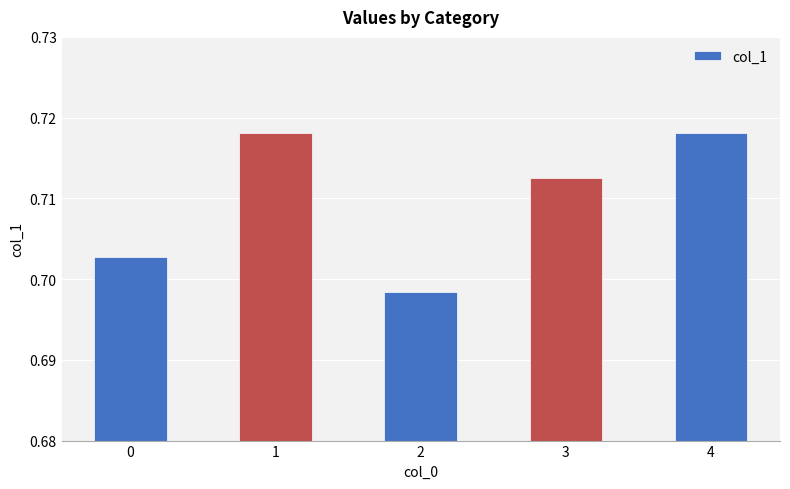

Count the values in the range 0 to 1.

5